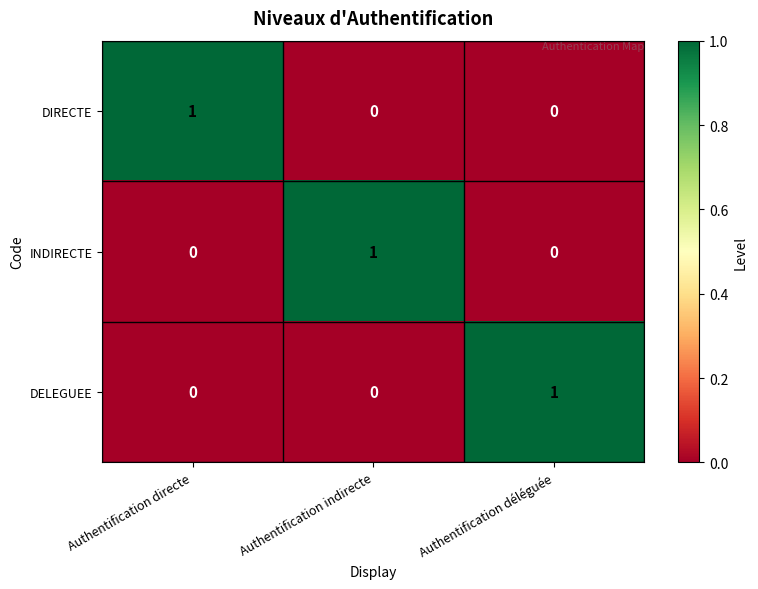

At how many categories does at least one series exceed 0?

3